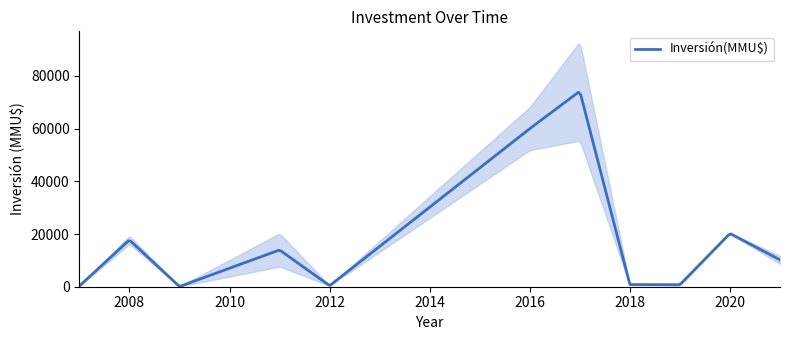

What is the value of the 37th point from the left?

234